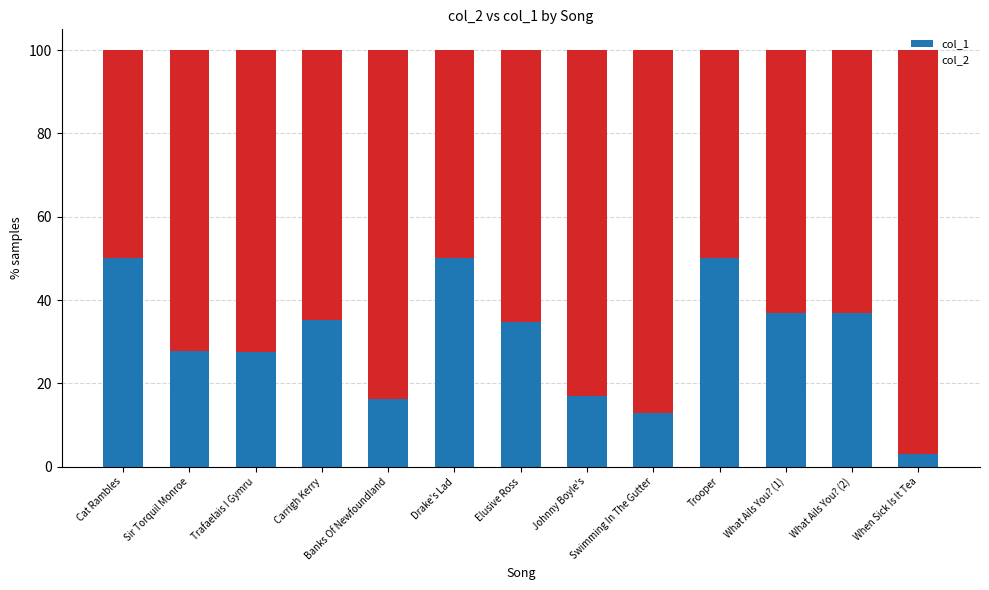

What is the sum of all col_1 values?

398.4